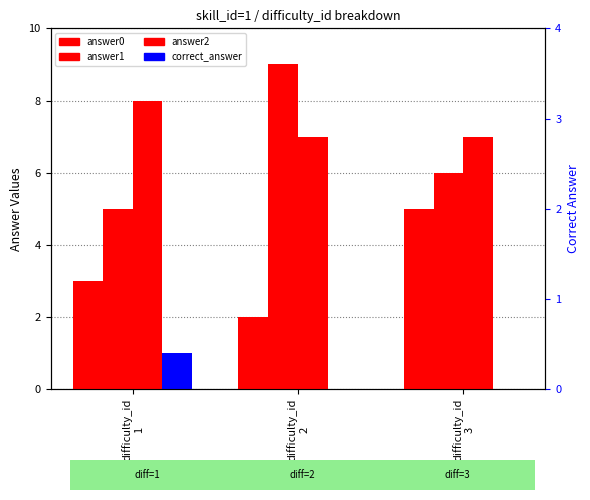

What is the sum of all correct_answer values?

1